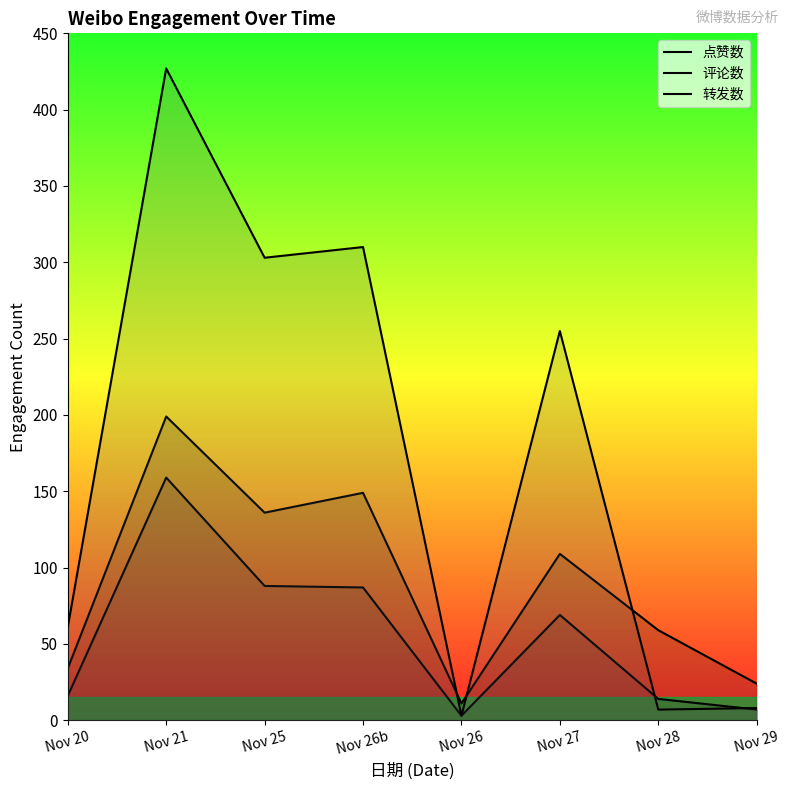

How many series are shown in this chart?

3